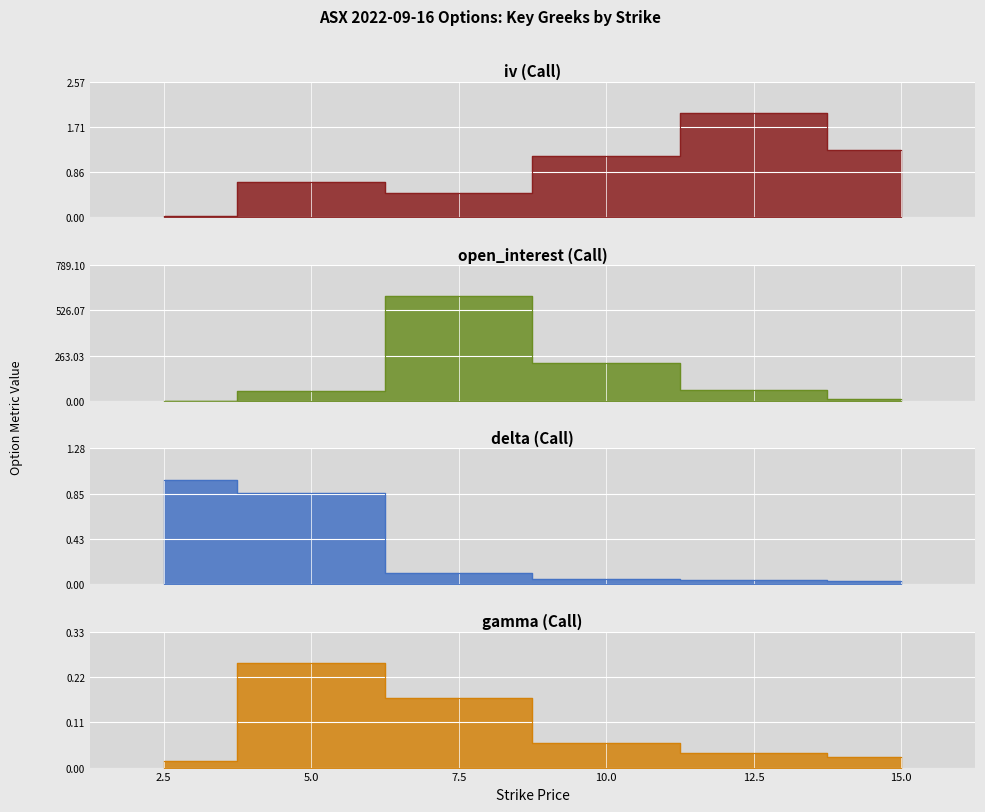

What is the sum of all delta (Call) values?

2.1